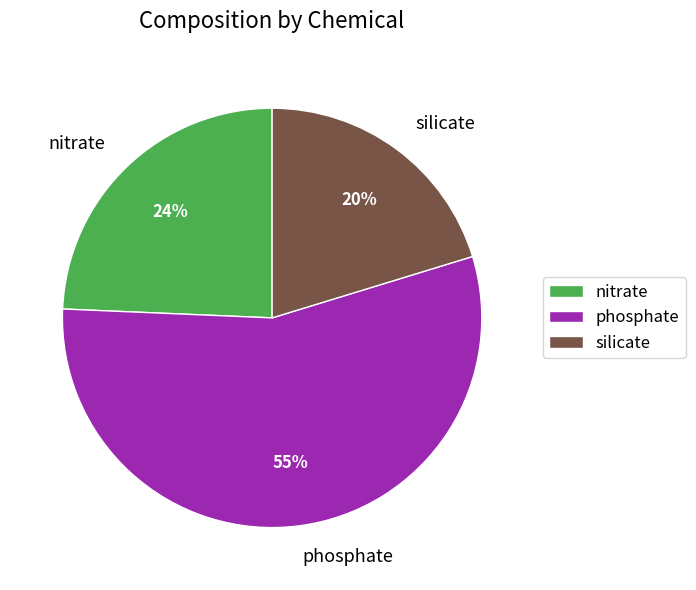

Rank the categories by value from lowest to highest.

silicate, nitrate, phosphate